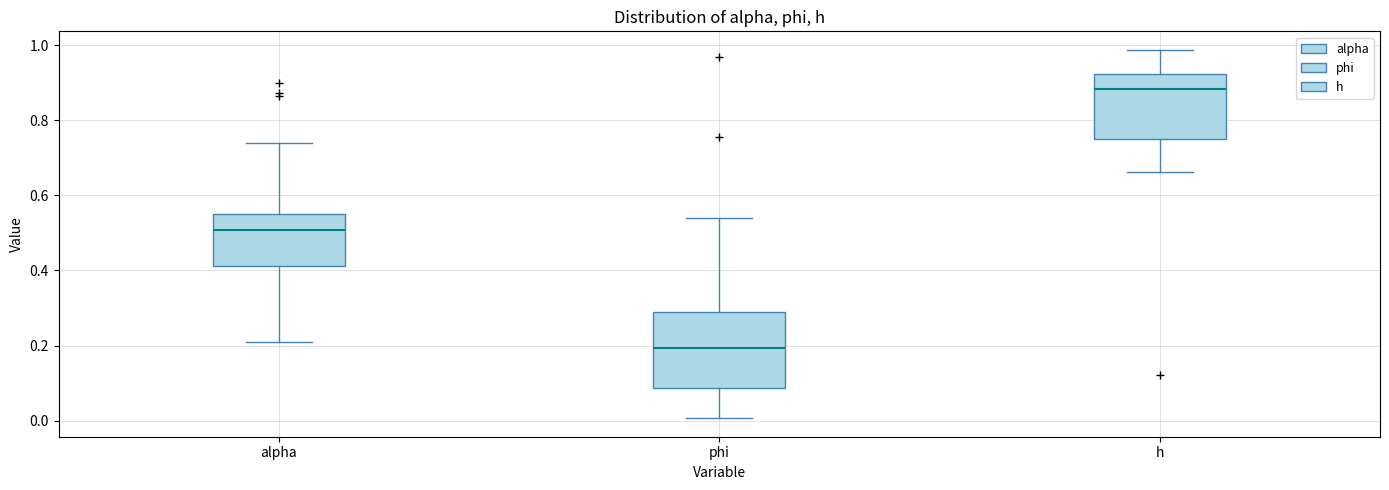

Reading left to right, read every box against the y-axis: the position of its median line, the range the box covers, and the ends of its whiskers. The values are not printed on the chart, so give them approximately, as read against the axis.

alpha: median 0.50, box 0.42 to 0.56, whiskers 0.20 to 0.74
phi: median 0.20, box 0.08 to 0.30, whiskers 0.00 to 0.54
h: median 0.88, box 0.76 to 0.92, whiskers 0.66 to 0.98